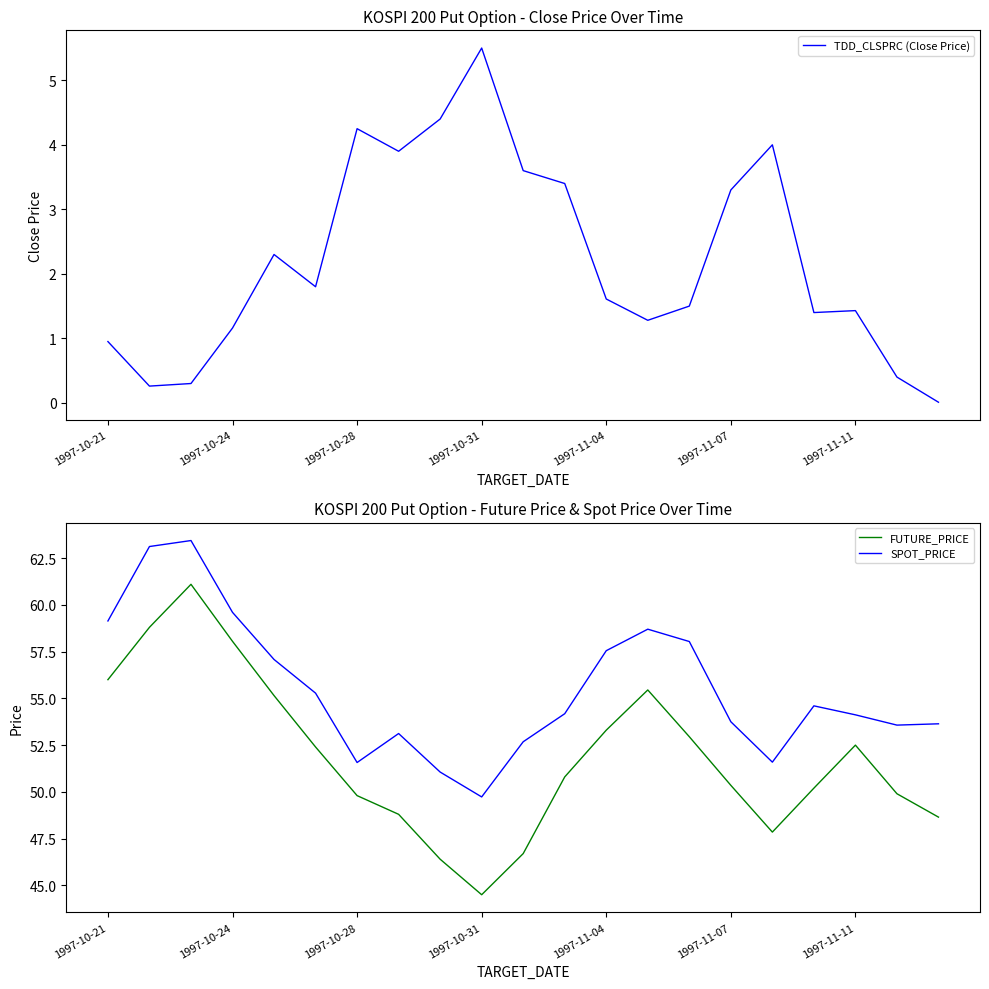

What value does the TDD_CLSPRC (Close Price) series have at 8?

4.4